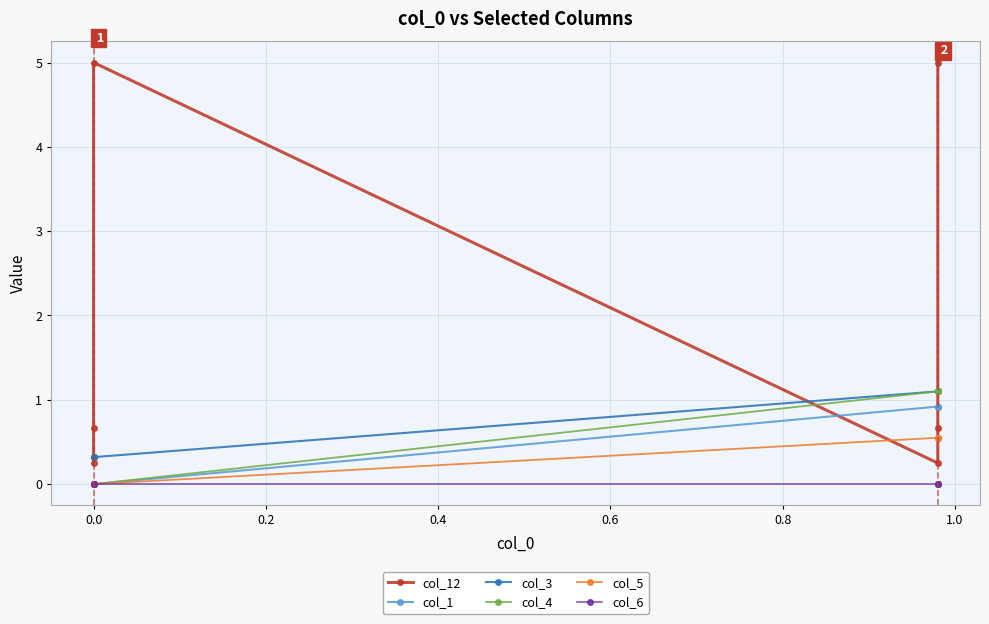

How many col_3 values are between 0 and 1?

3